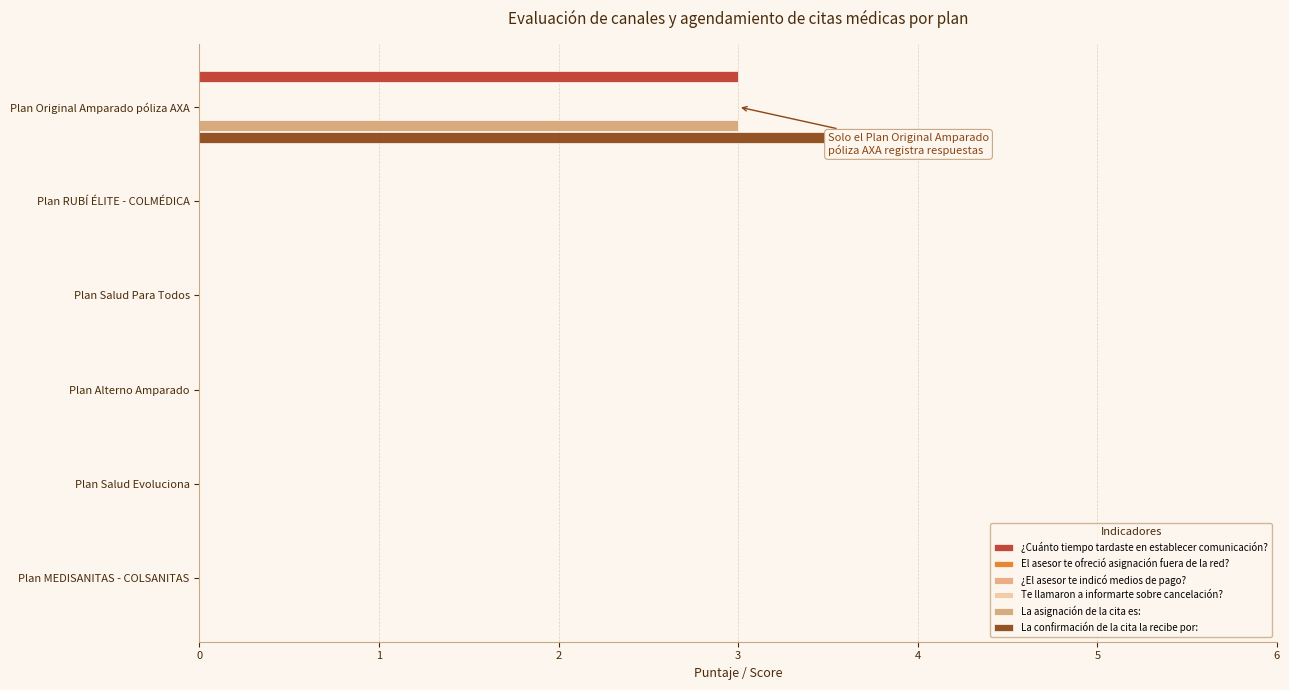

Which series has the largest total across all categories?

La confirmación de la cita la recibe por: